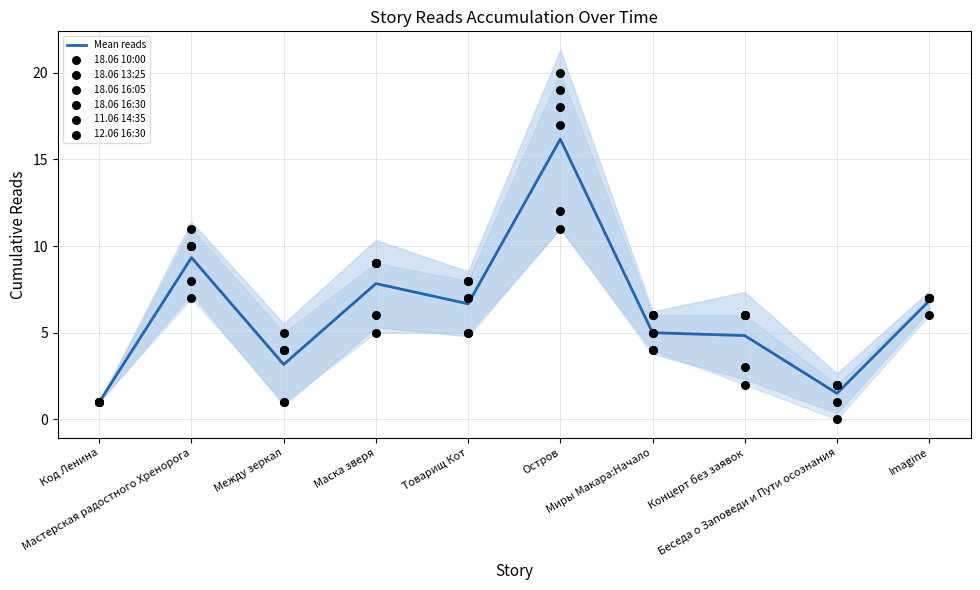

Which series has the largest total across all categories?

18.06 16:30